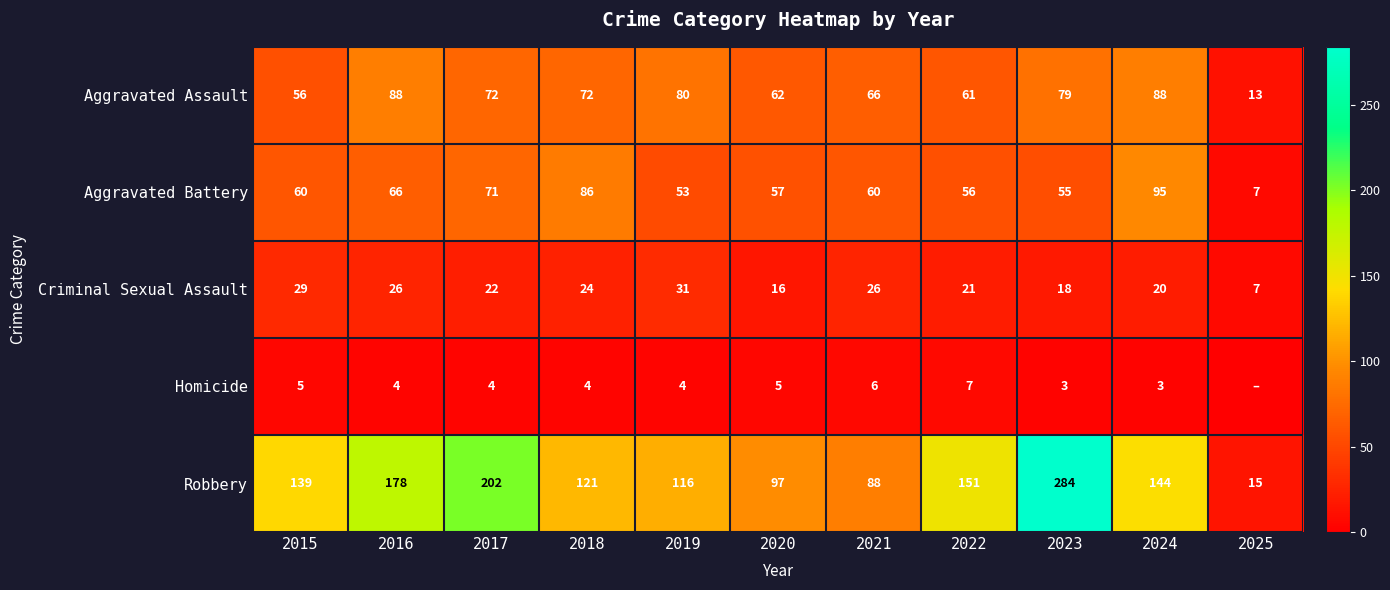

Where is Robbery nearest to the value 149?

2022